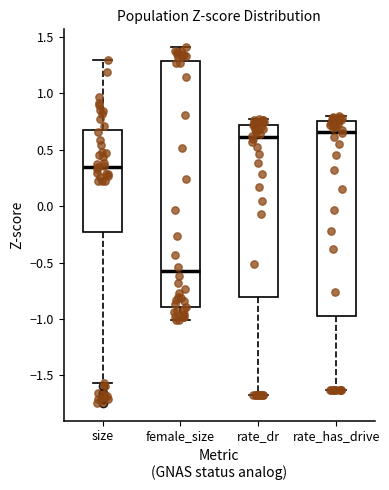

Which box is the tallest, from its lower edge to its upper edge?

female_size